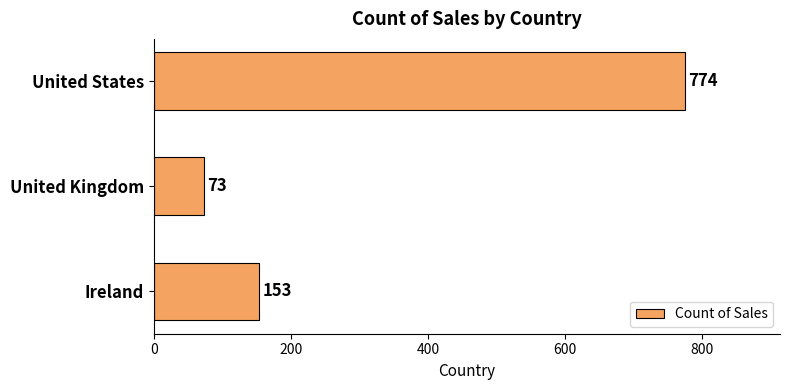

Count the number of categories in the chart.

3